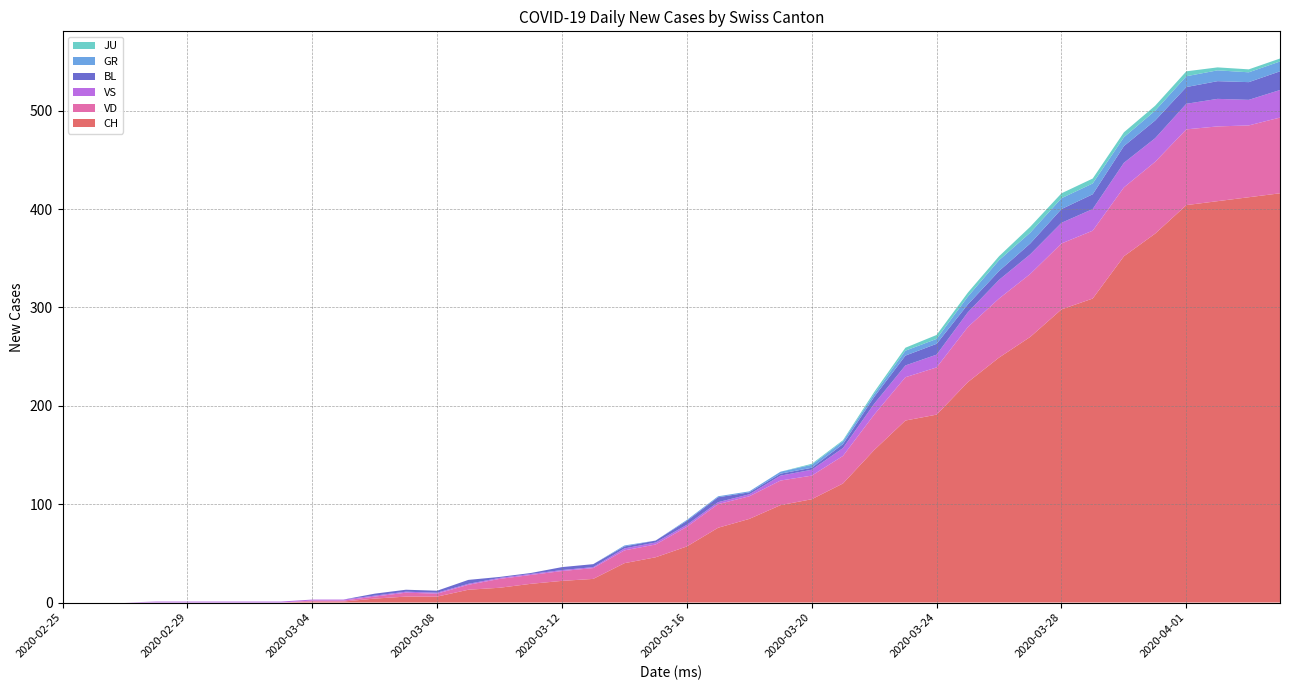

Reading left to right, extract all data points from this chart.

CH: 0	0	0	0	0	0	0	0	1	1	4	6	6	13	15	19	22	24	40	46	57	76	85	99	105	121	155	185	191	224	249	270	298	309	352	375	404	408	412	416
GR: 0	0	0	0	0	0	0	0	0	0	0	0	0	0	0	0	0	0	1	0	1	1	1	2	3	3	3	5	5	8	11	11	11	11	9	10	11	11	10	10
JU: 0	0	0	0	0	0	0	0	0	0	0	0	0	0	0	0	0	0	0	0	0	0	0	0	1	1	2	3	4	4	4	6	5	5	5	5	5	3	3	3
VS: 0	0	0	1	1	1	1	1	1	1	1	1	1	1	1	1	1	1	2	2	2	2	2	5	6	8	11	12	13	15	19	20	21	22	25	24	26	28	26	28
BL: 0	0	0	0	0	0	0	0	0	0	2	2	2	4	1	1	3	3	2	2	4	5	2	2	2	4	7	10	11	8	9	11	14	15	17	18	17	18	18	19
VD: 0	0	0	0	0	0	0	0	1	1	2	4	3	5	9	9	10	11	13	13	20	24	23	25	24	28	36	44	48	56	60	64	67	69	70	73	77	76	73	77